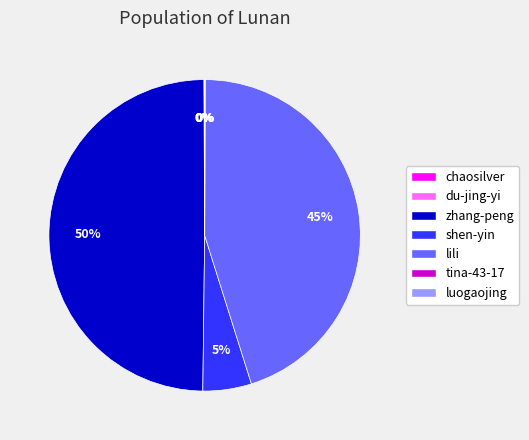

To the nearest percent, what is the difference between the largest and smallest slice percentages?

50%